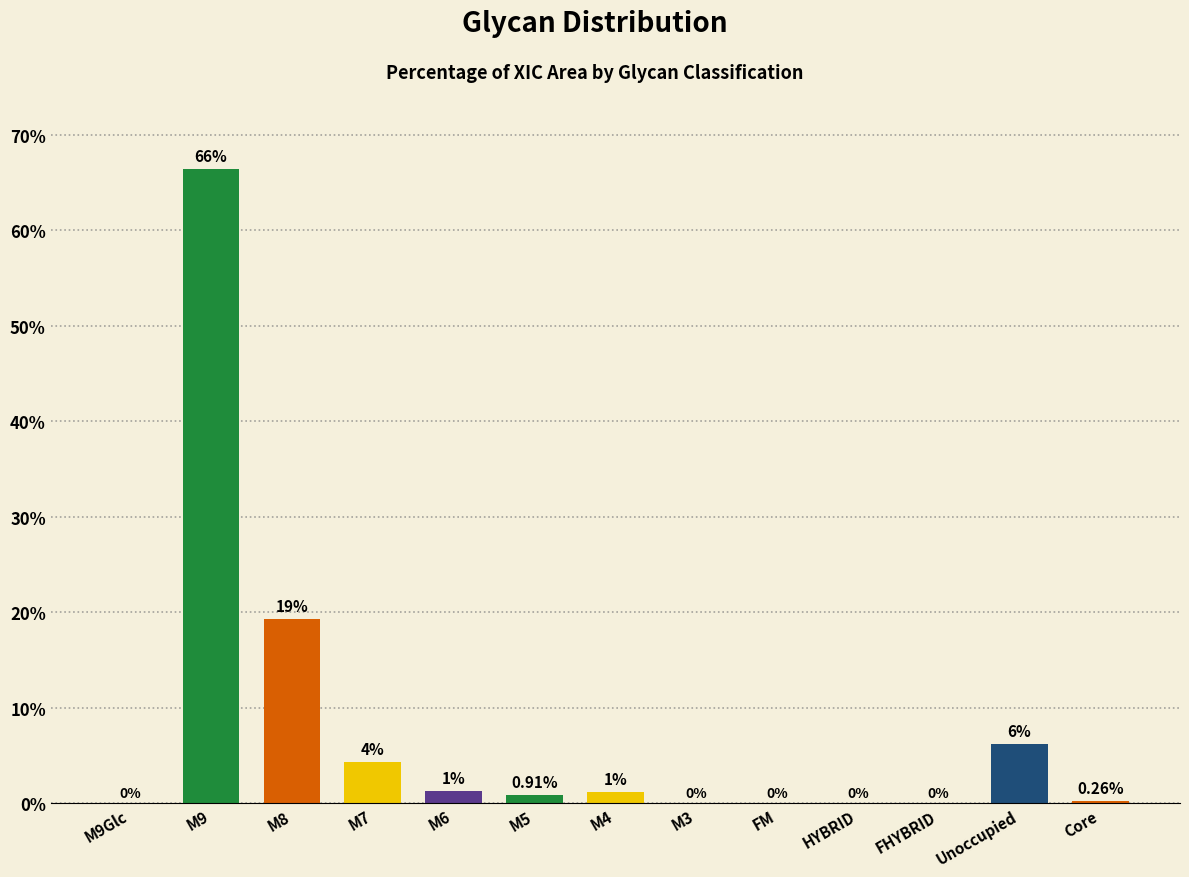

What is the average value?

7.7